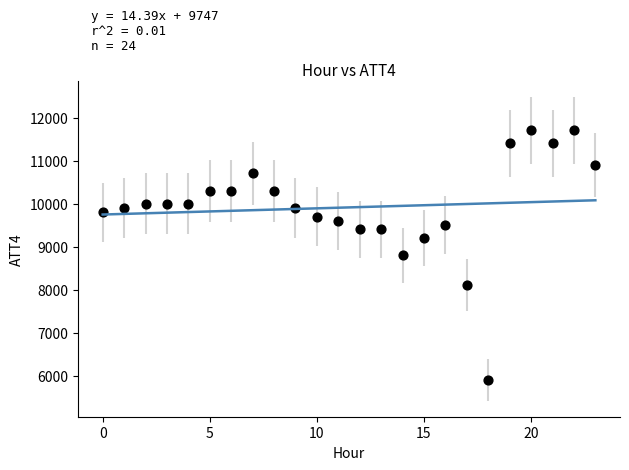

What is the range of Y values (max minus min)?

5800